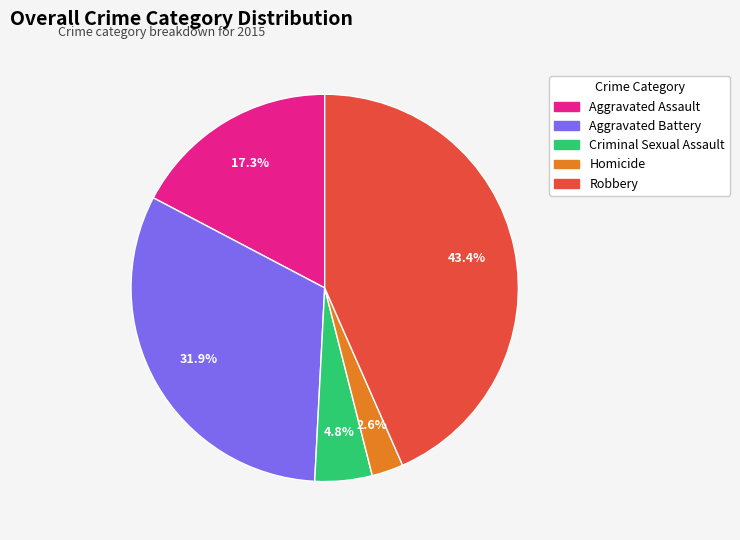

Which has a higher value, Aggravated Battery or Criminal Sexual Assault?

Aggravated Battery